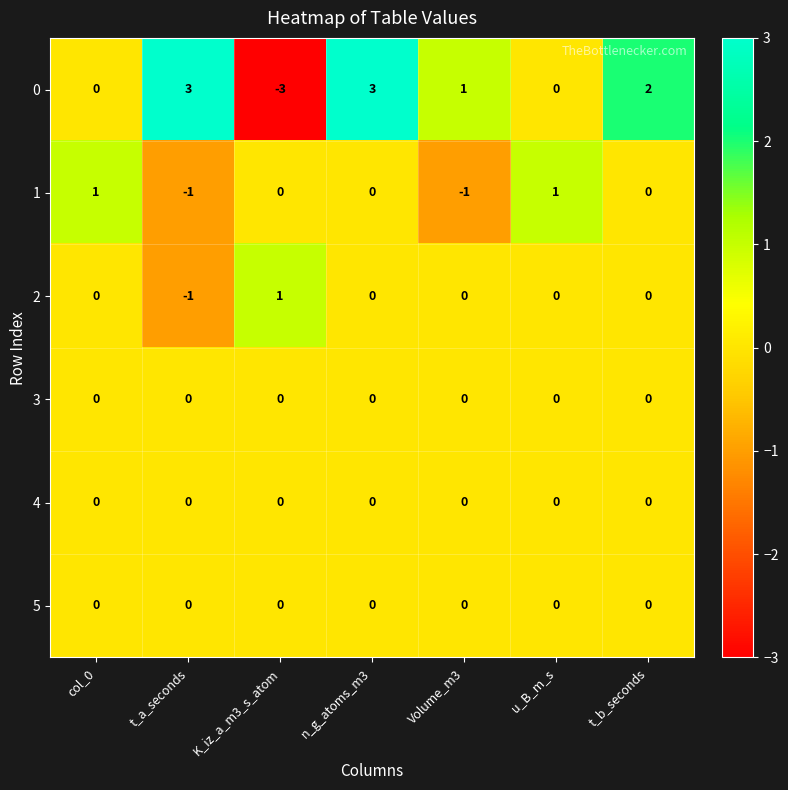

Is the value of 2 at n_g_atoms_m3 greater than the value of 0 at Volume_m3?

No